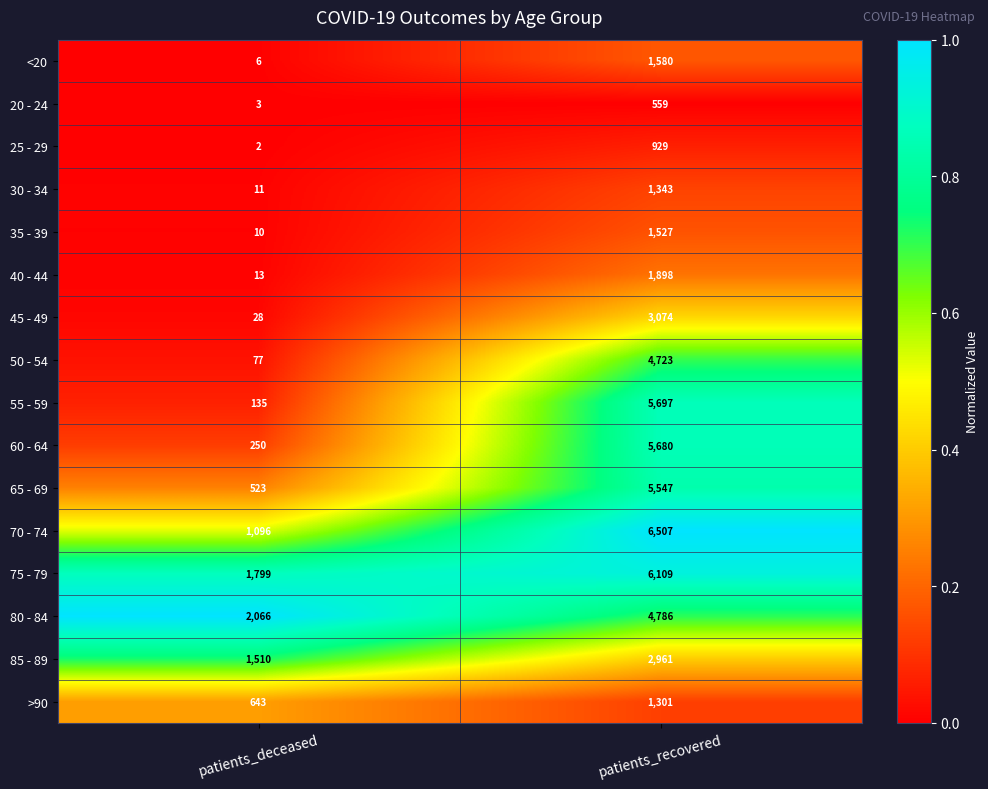

Between patients_deceased and patients_recovered, which series saw the biggest shift?

55 - 59